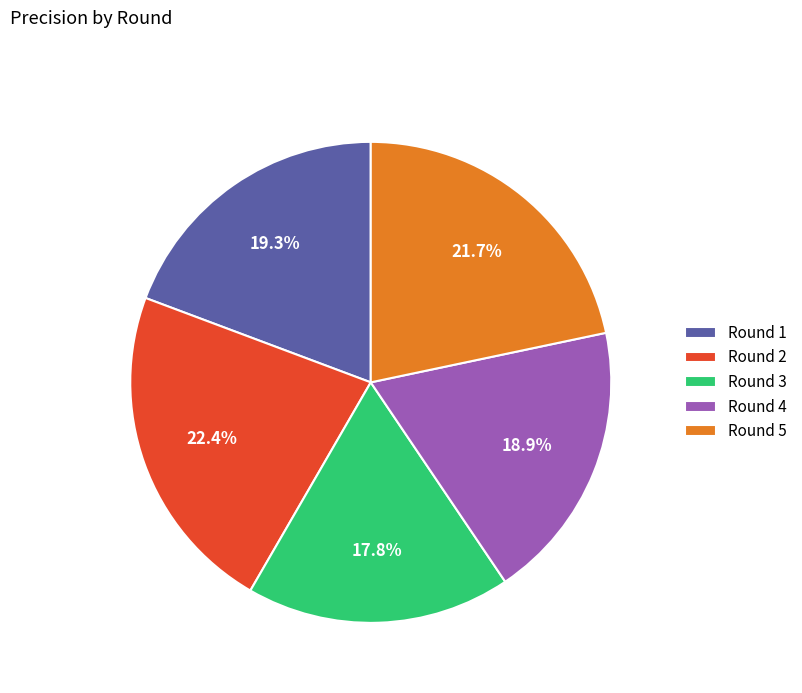

To the nearest percent, what percentage of the pie is Round 1?

19%